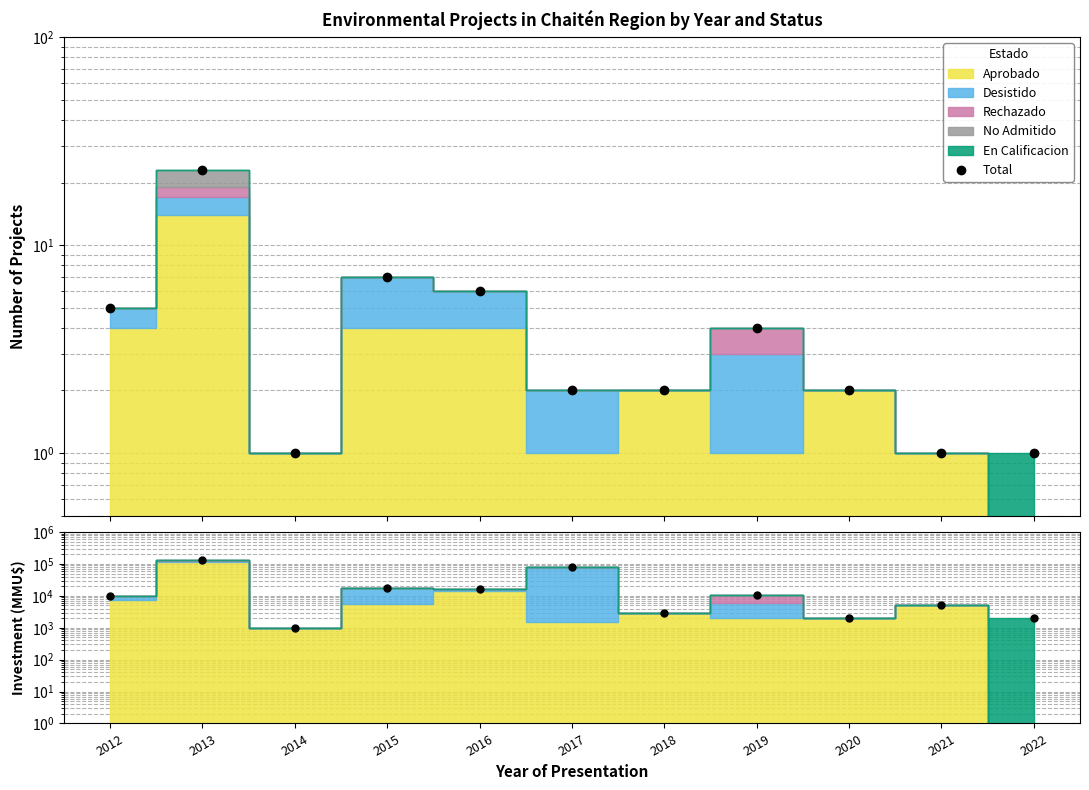

Which has a higher value, 2015 or 2017?

2015